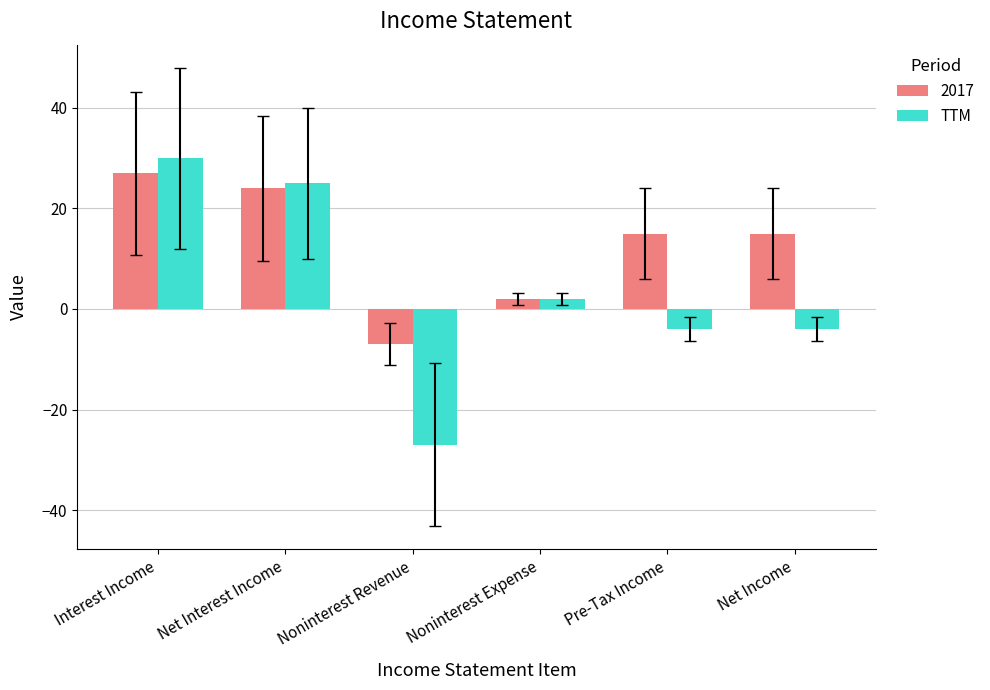

The 2017 series shows 24 at Net Interest Income. True or false?

True